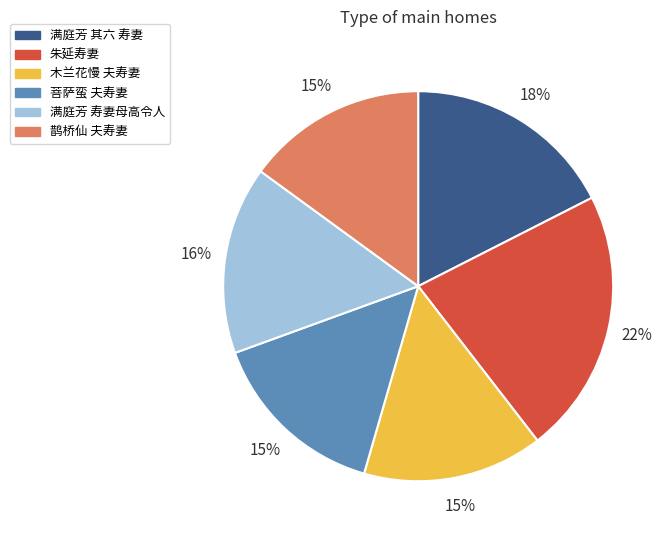

Do 菩萨蛮 夫寿妻 and 满庭芳 其六 寿妻 together represent more than half of the pie?

No